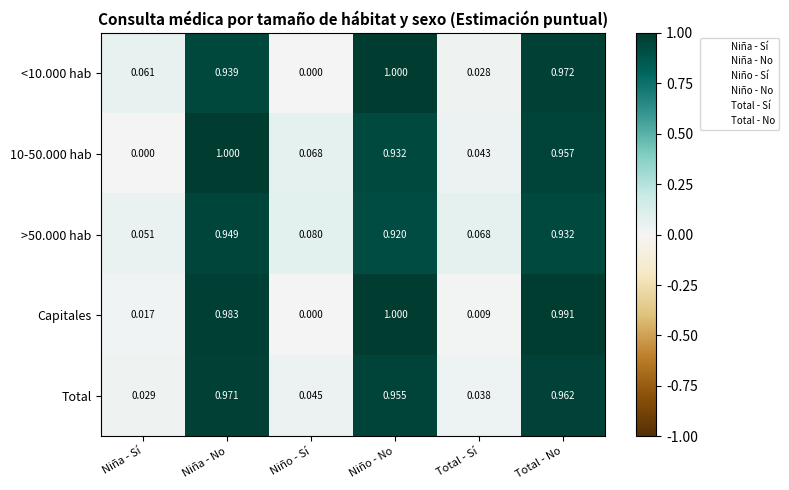

List the labels in order of Capitales value, smallest first.

Niño - Sí, Total - Sí, Niña - Sí, Niña - No, Total - No, Niño - No